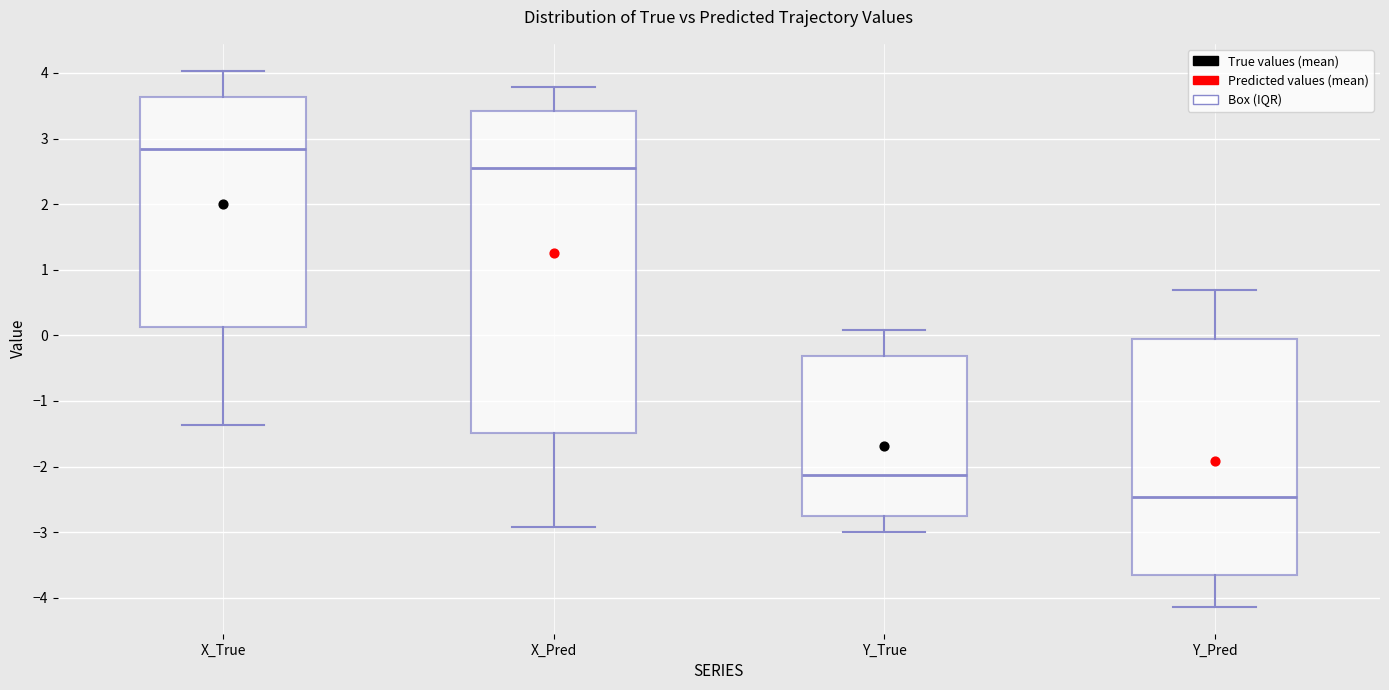

Which box has the lowest median line?

Y_Pred